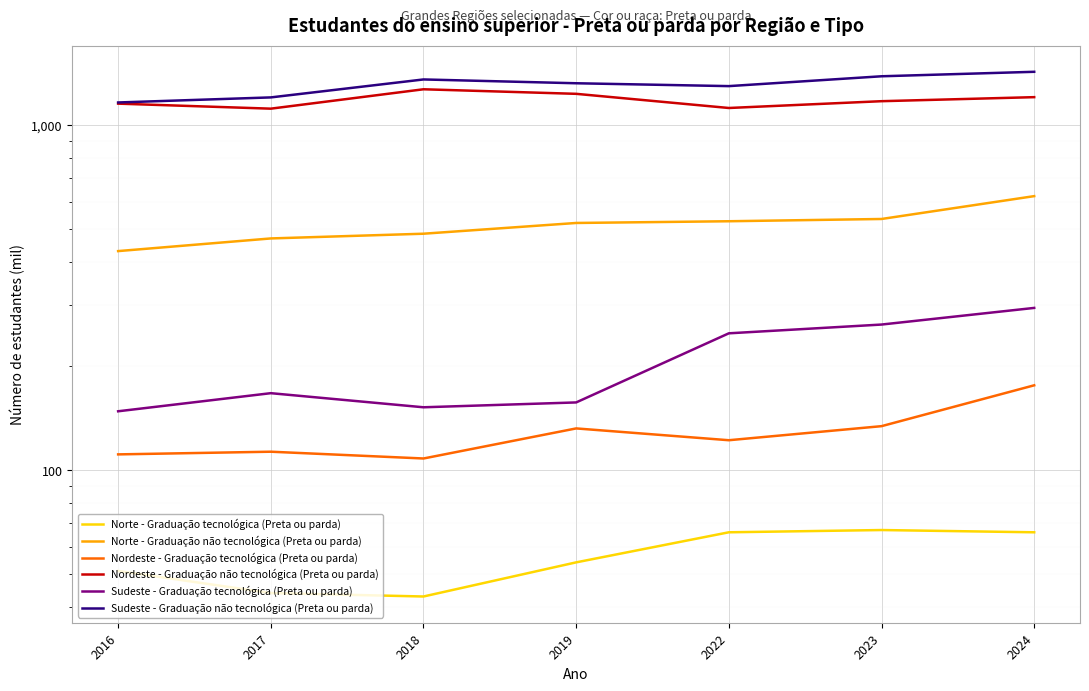

How many data points in Nordeste - Graduação tecnológica (Preta ou parda) are above 122?

3